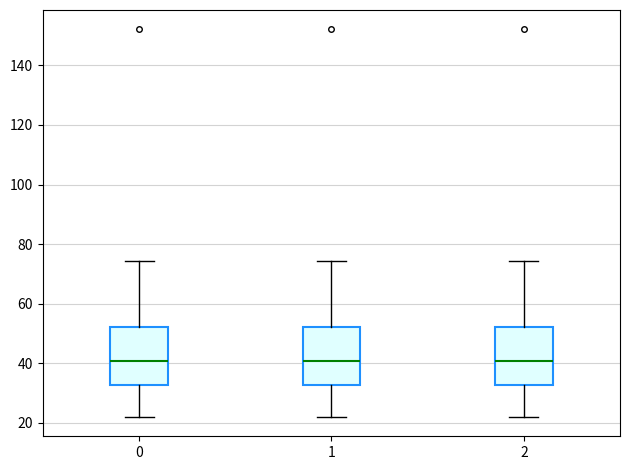

Reading left to right, read every box against the y-axis: the position of its median line, the range the box covers, and the ends of its whiskers. The values are not printed on the chart, so give them approximately, as read against the axis.

0: median 40, box 32 to 52, whiskers 22 to 74
1: median 40, box 32 to 52, whiskers 22 to 74
2: median 40, box 32 to 52, whiskers 22 to 74